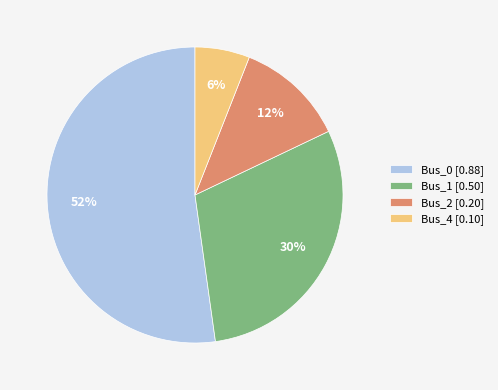

How many segments does this pie chart have?

4